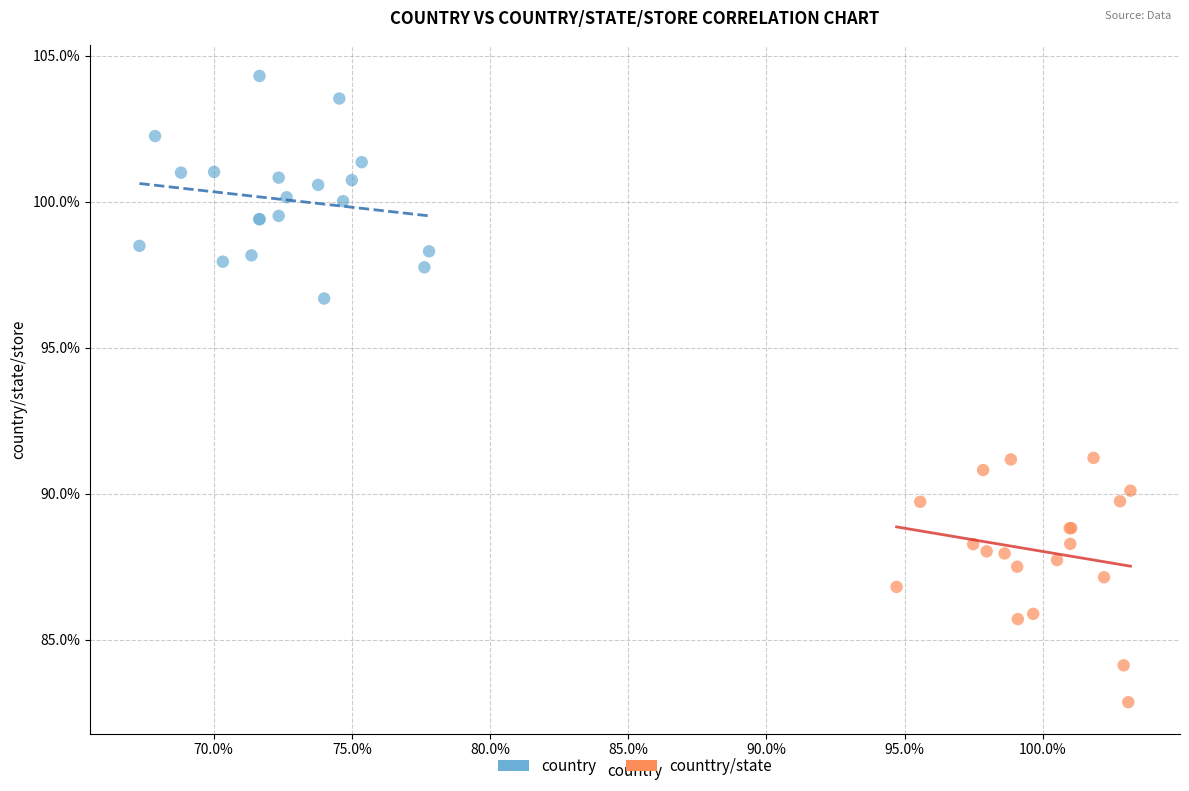

Which series contains the highest Y value?

country